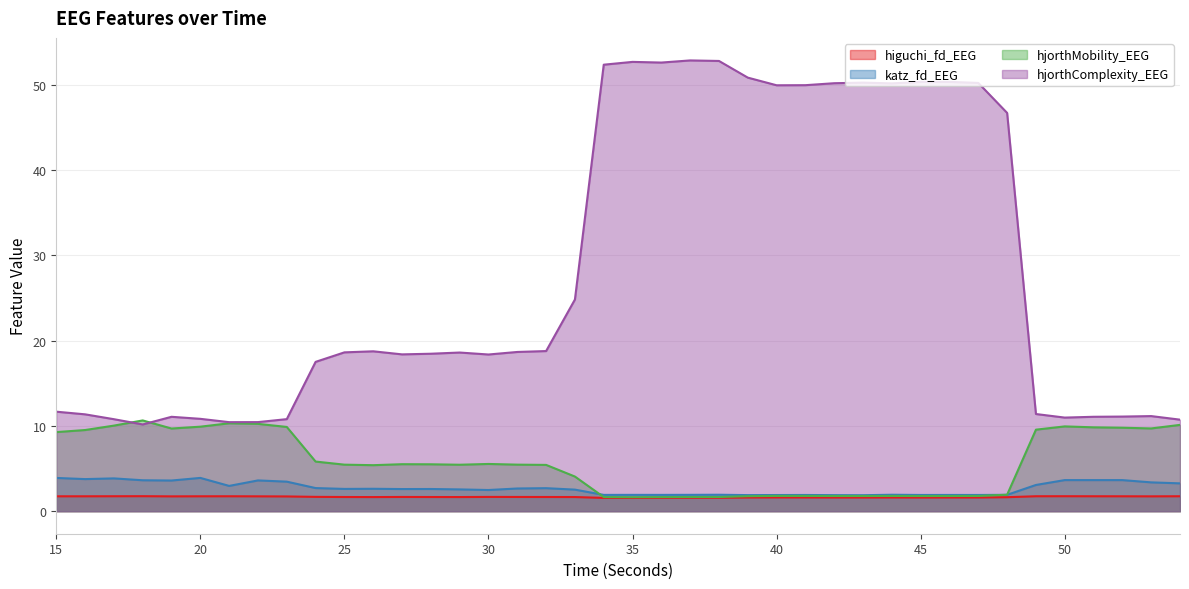

Is the value of higuchi_fd_EEG at 41 greater than the value of hjorthComplexity_EEG at 52?

No